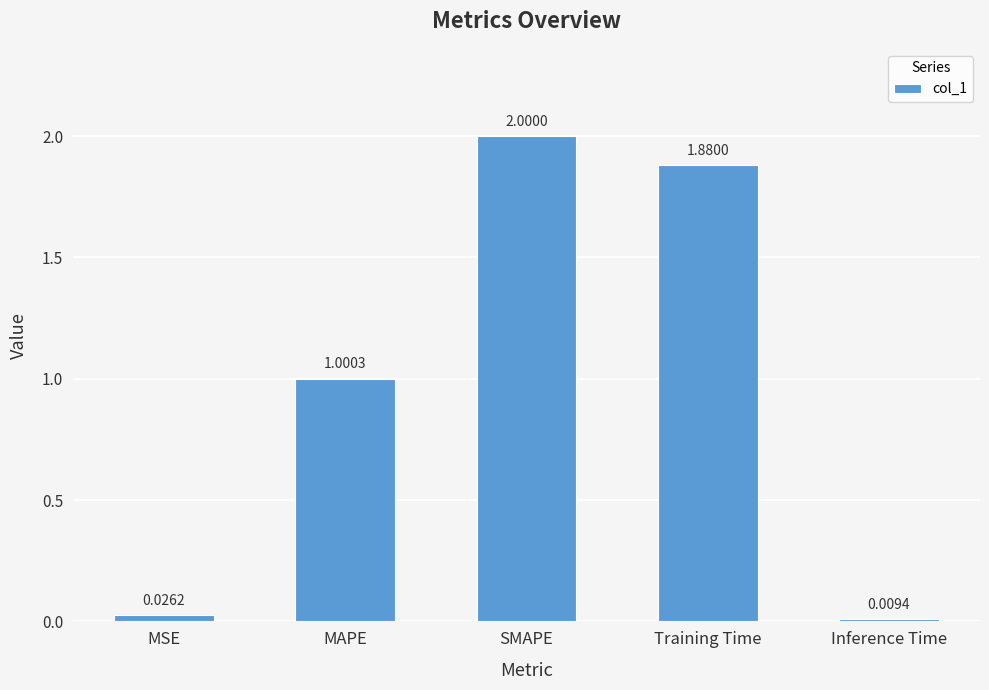

Does the chart contain stacked bars?

No